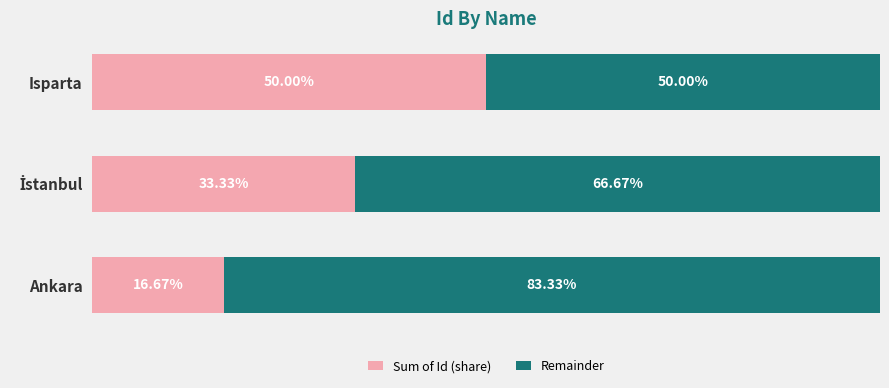

At which label does Sum of Id (share) reach its minimum?

Ankara